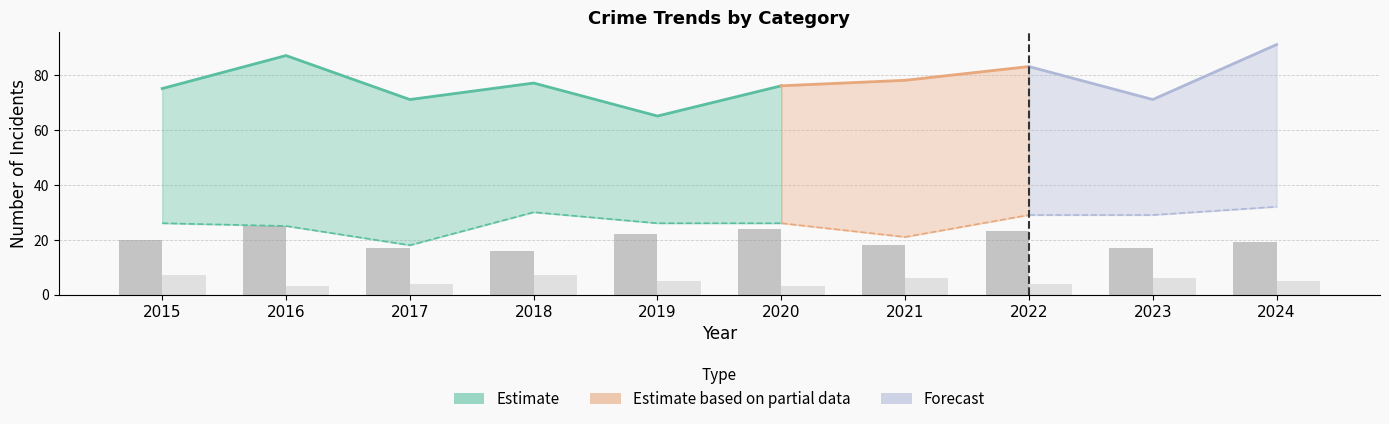

True or false: Aggravated Battery has a value of 26 at 2021.

False